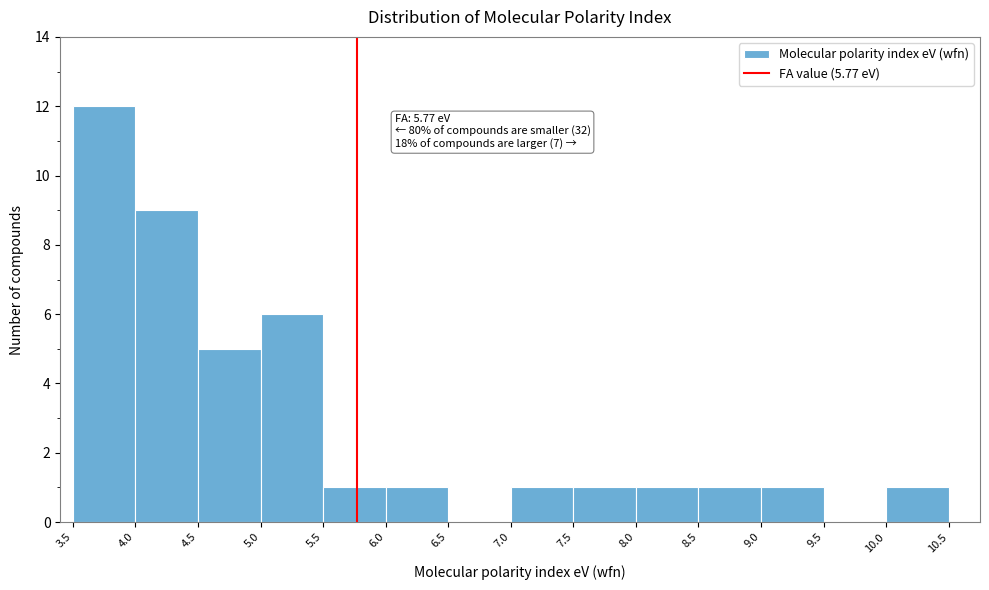

Which range on the x-axis has the tallest bar?

3.5 to 4.0